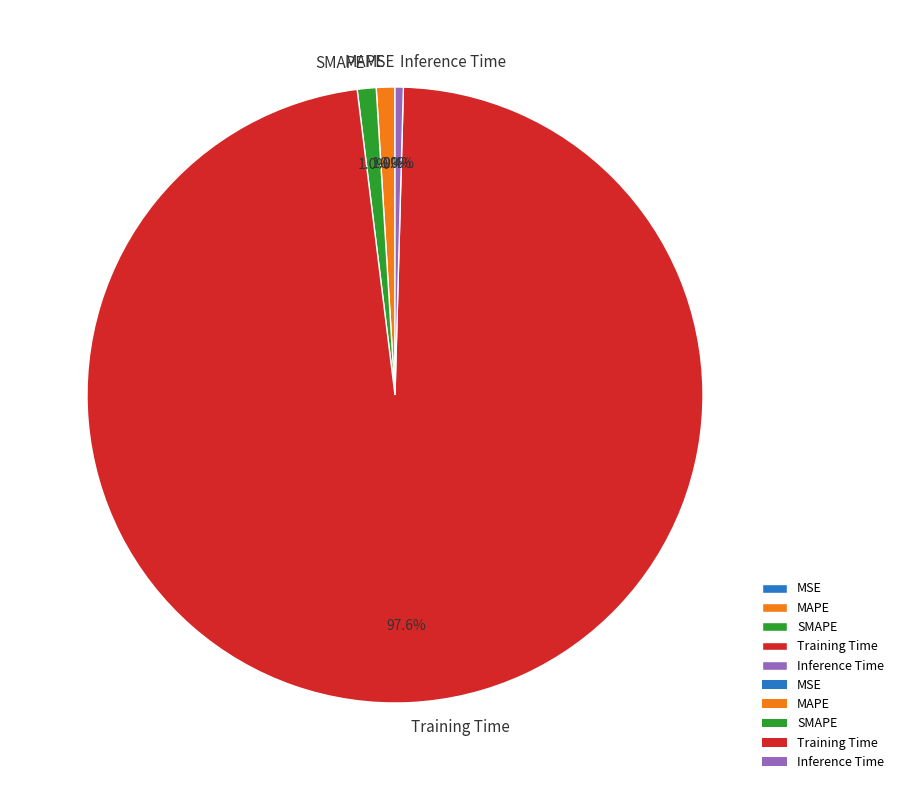

Which category has the biggest portion of the pie?

Training Time